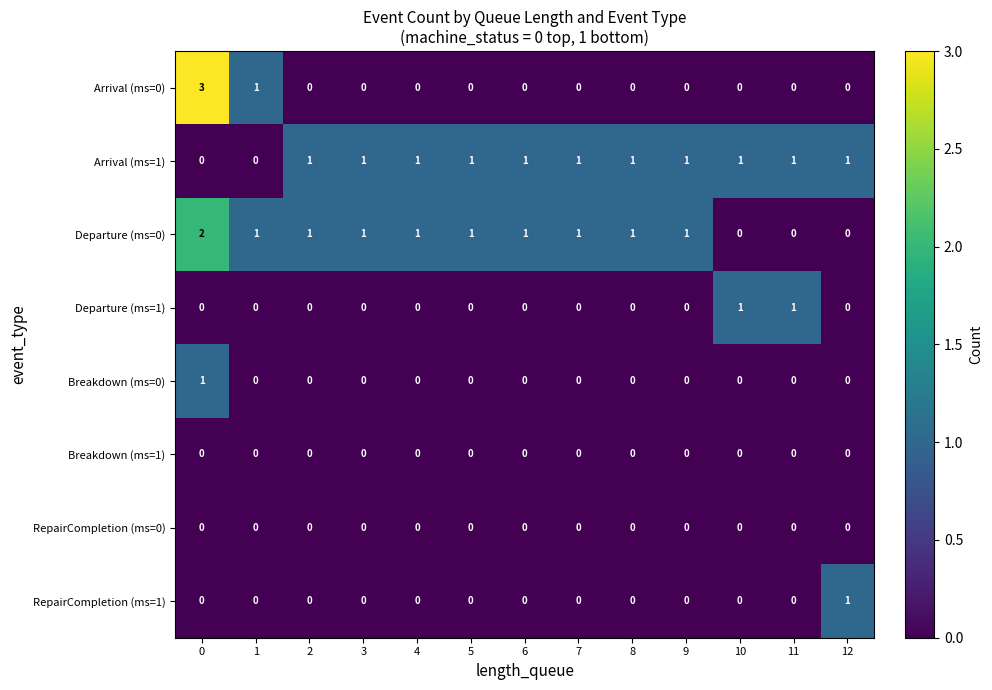

Which series has the widest spread of values?

Arrival (ms=0)